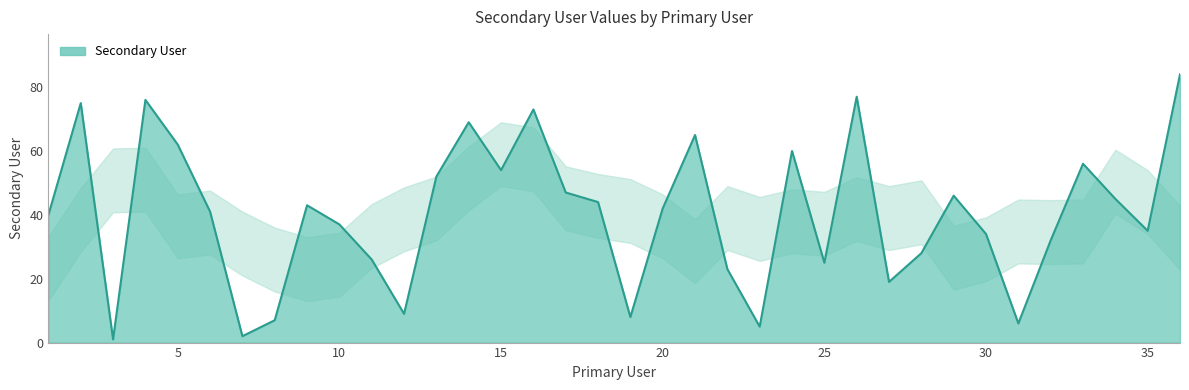

How many lines are shown in the chart?

1